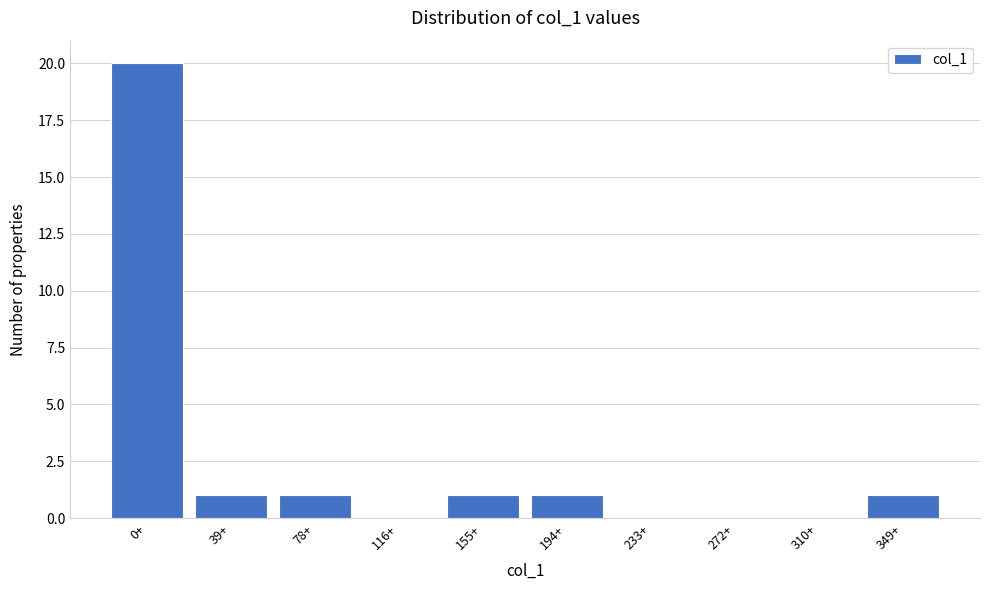

Reading left to right, extract all data points from this chart.

0+=20	39+=1	78+=1	116+=0	155+=1	194+=1	233+=0	272+=0	310+=0	349+=1